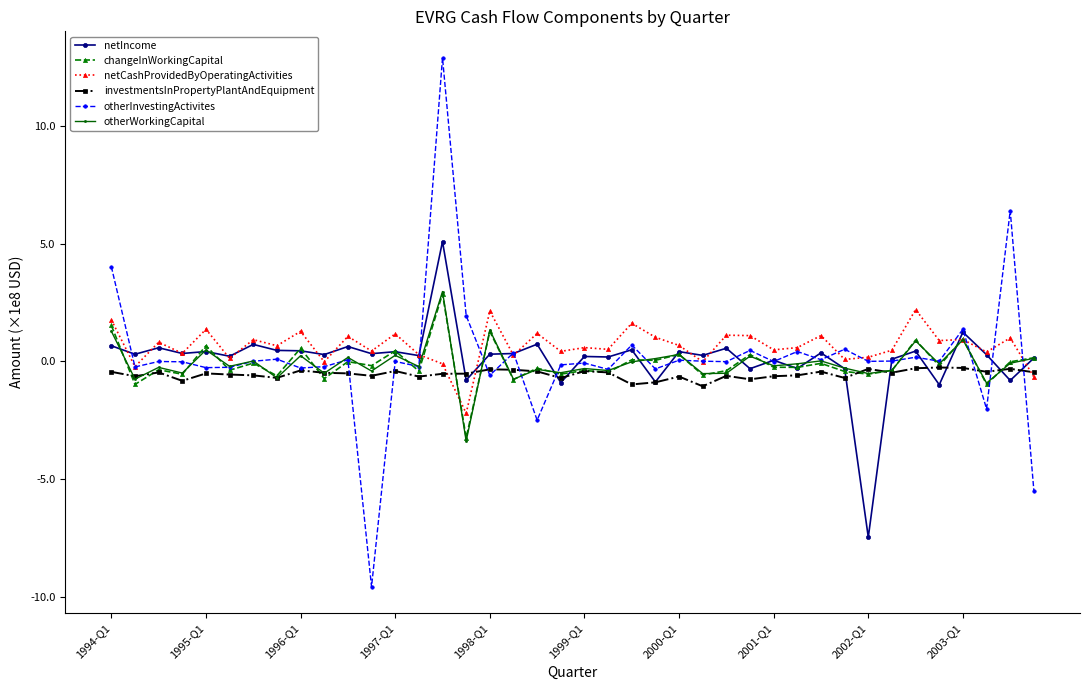

Which series has the largest range (max minus min)?

otherInvestingActivites